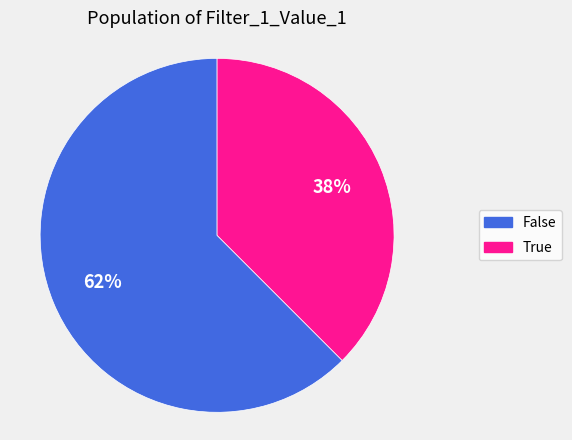

Is it true that True is 38% of the pie?

True